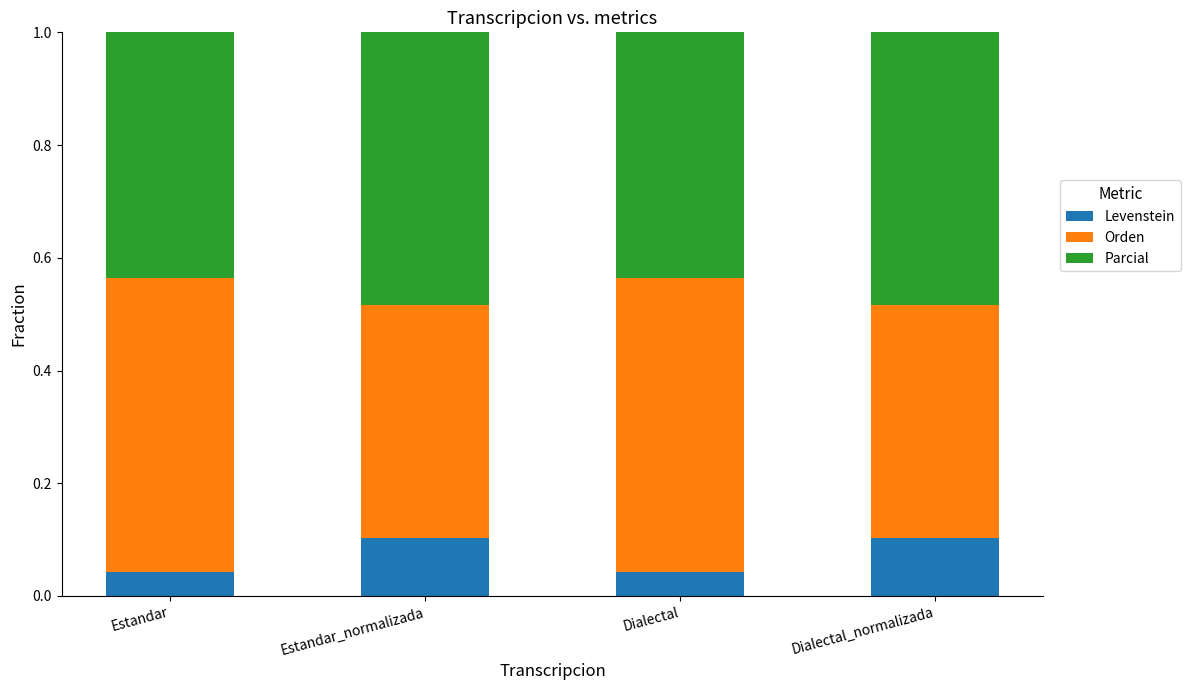

What is the total value across all series at Dialectal_normalizada?

1.0